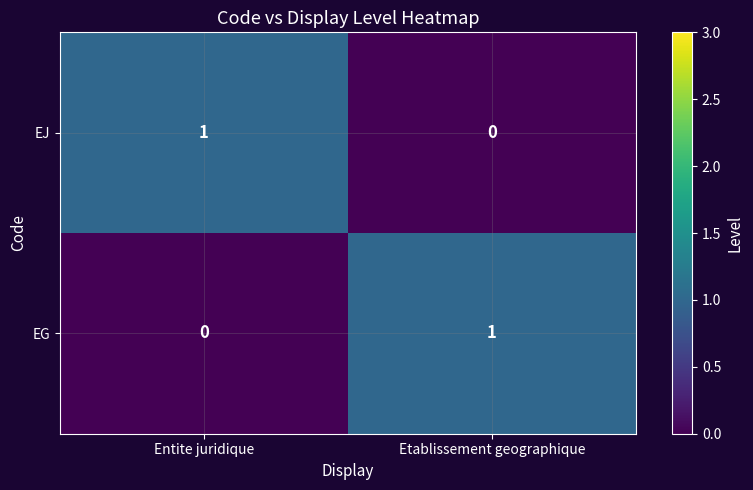

Is the value of EG at Entite juridique greater than the value of EJ at Entite juridique?

No